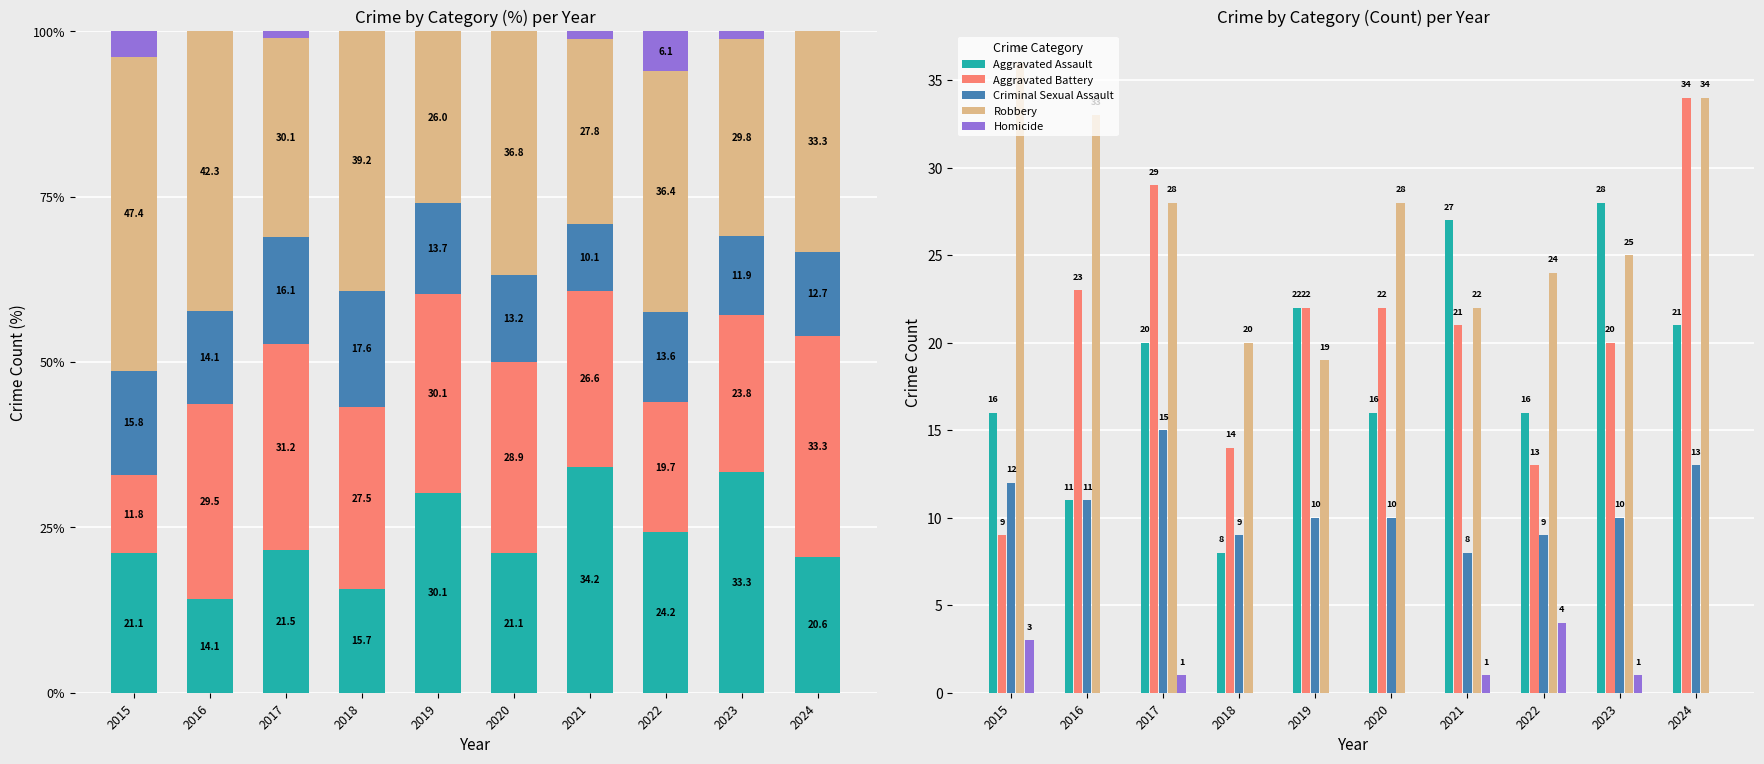

Which series has the widest spread of values?

Aggravated Battery